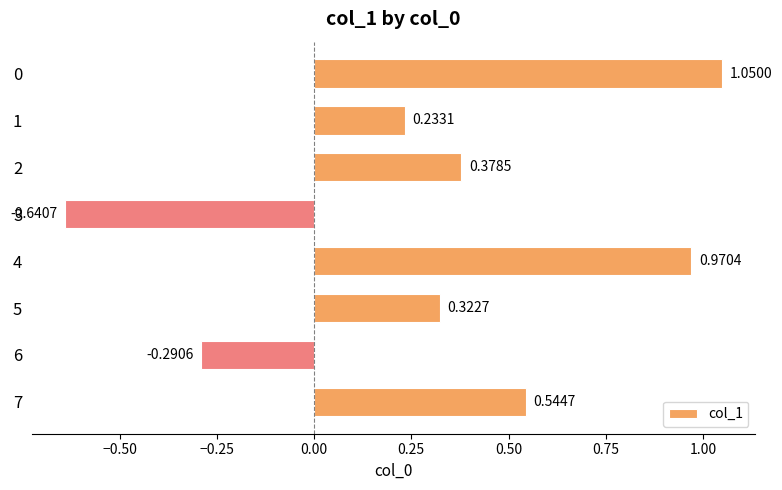

What is the difference between the maximum and minimum values?

1.7